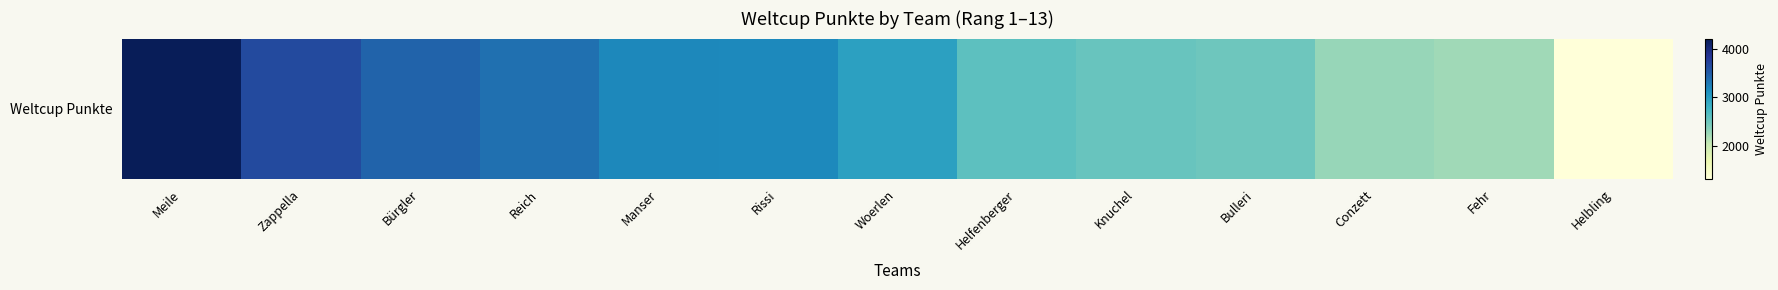

List the labels in order of value, smallest first.

Helbling, Fehr, Conzett, Bulleri, Knuchel, Helfenberger, Woerlen, Rissi, Manser, Reich, Bürgler, Zappella, Meile